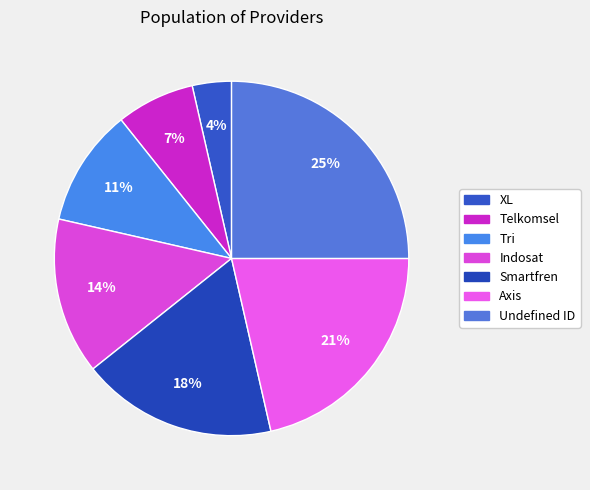

True or false: Tri accounts for 11% of the total.

True